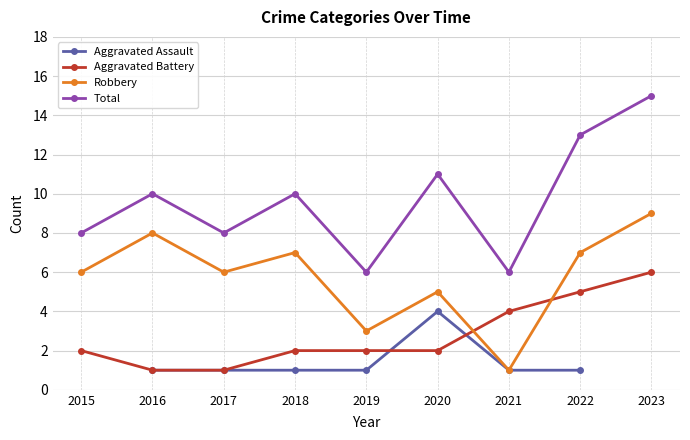

What is the maximum value for Aggravated Battery?

6